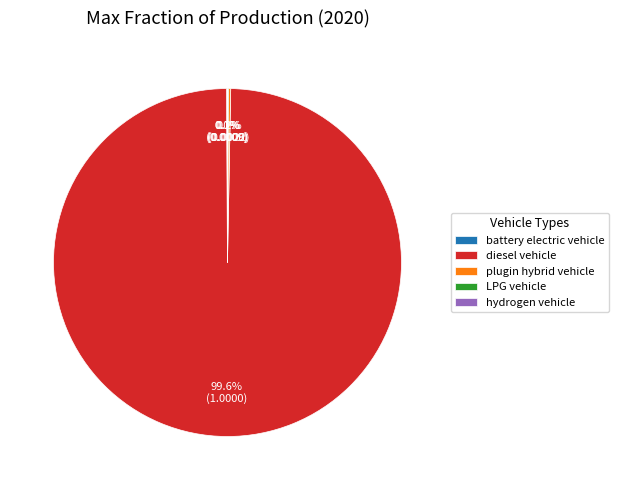

To the nearest percent, what percentage of the pie is diesel vehicle?

100%